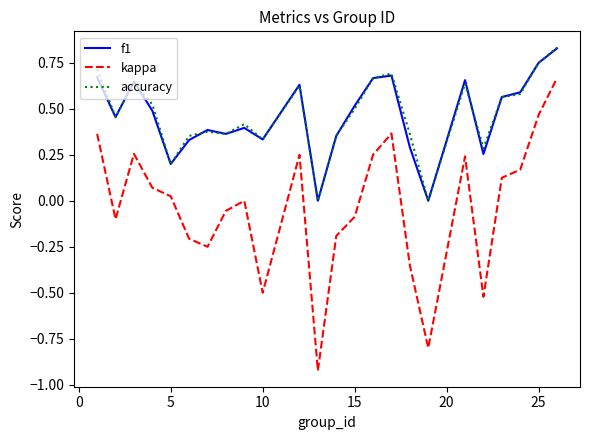

True or false: accuracy and kappa intersect in this chart.

False